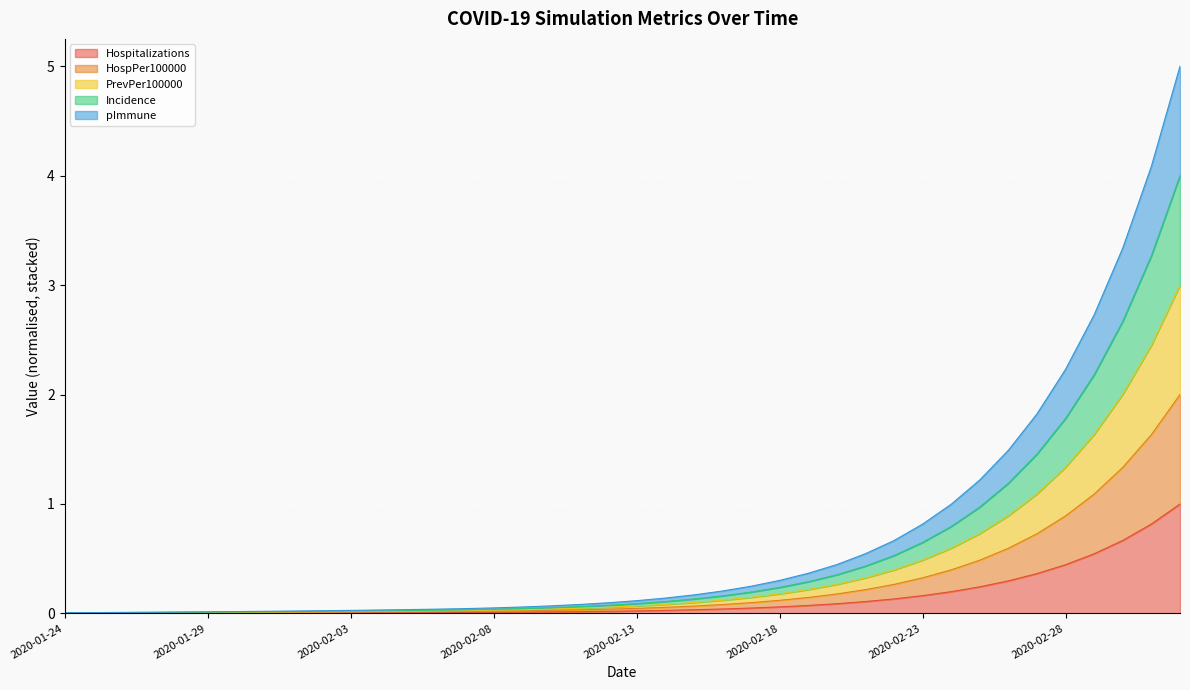

Does the chart display data point markers on the line(s)?

No